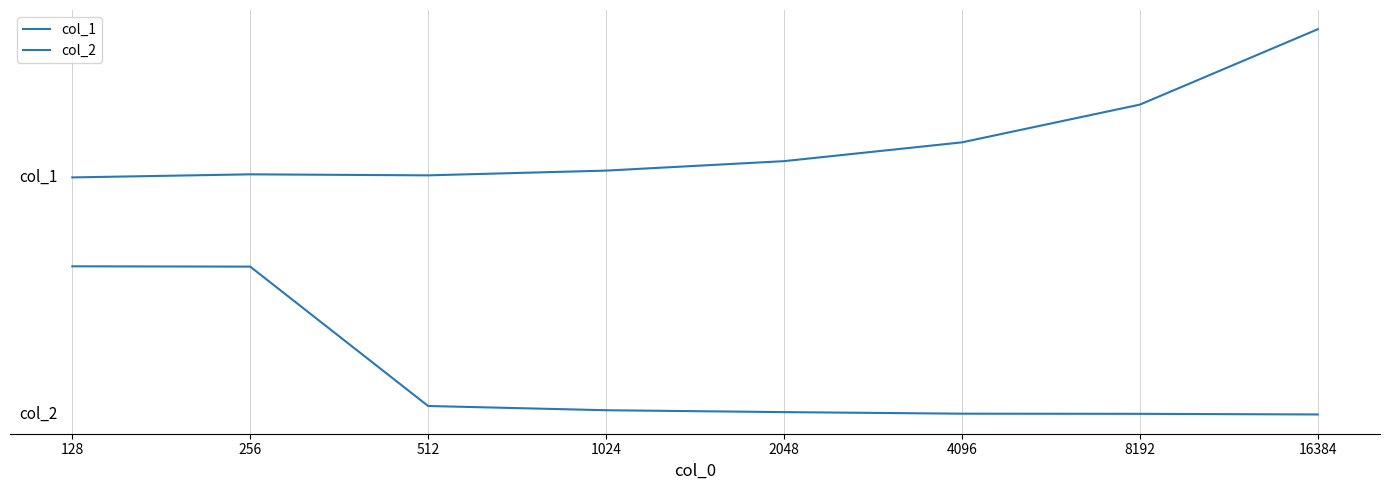

What is the maximum value for col_2?

1.0